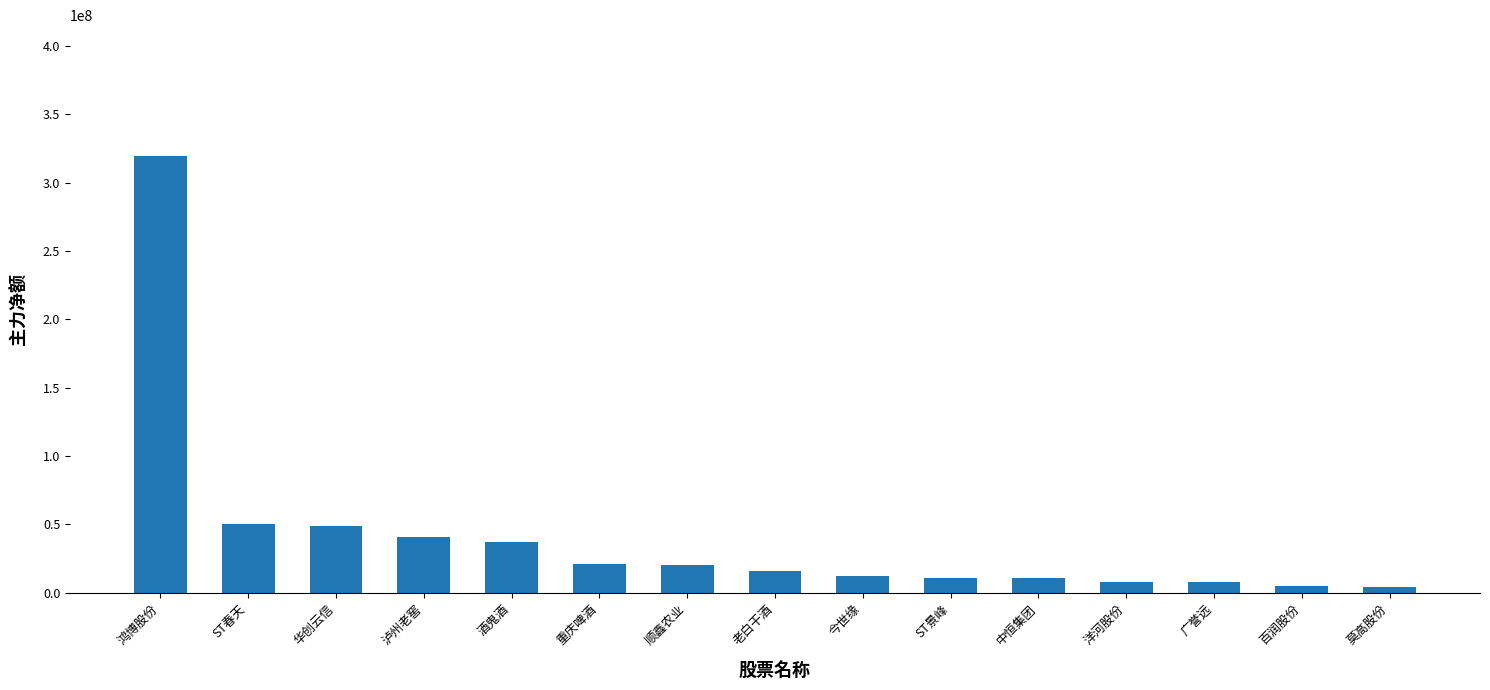

Approximately how many times larger is the value at 华创云信 compared to 莫高股份?

11.1